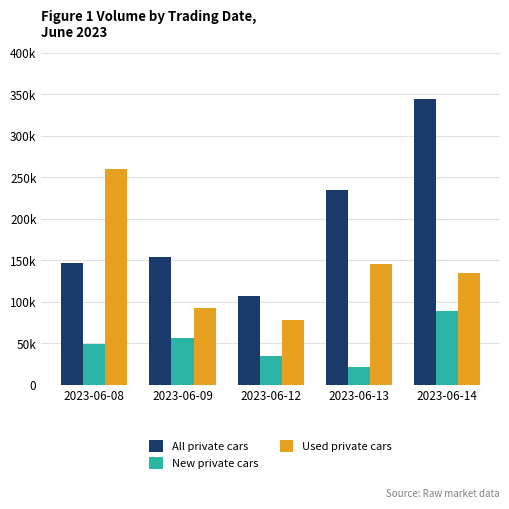

What are all the series names shown in the legend?

All private cars, New private cars, Used private cars